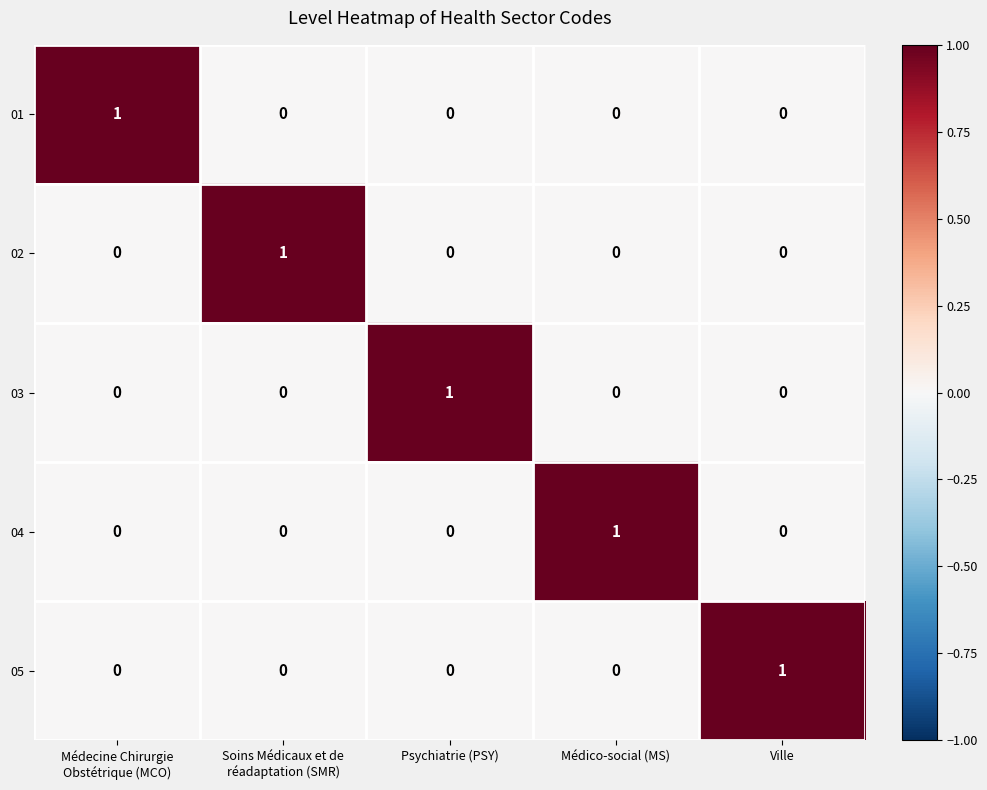

How many 04 values are between 0 and 1?

5